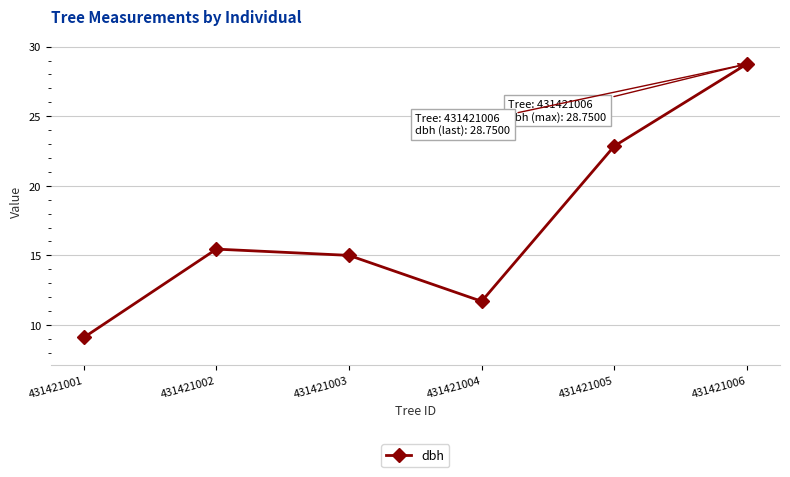

Does the chart have visible grid lines?

Yes